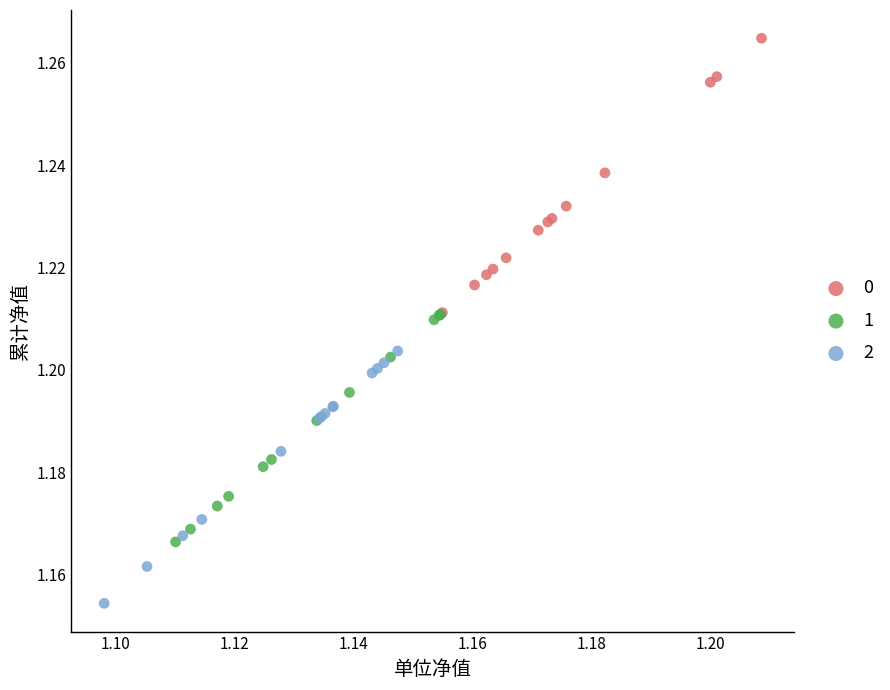

What are all the series names shown in the legend?

0, 1, 2